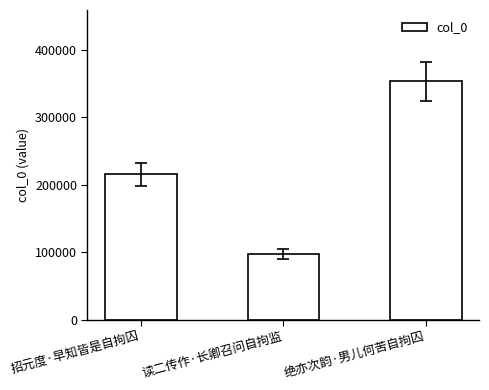

Are the bars grouped side by side (vs. stacked)?

No